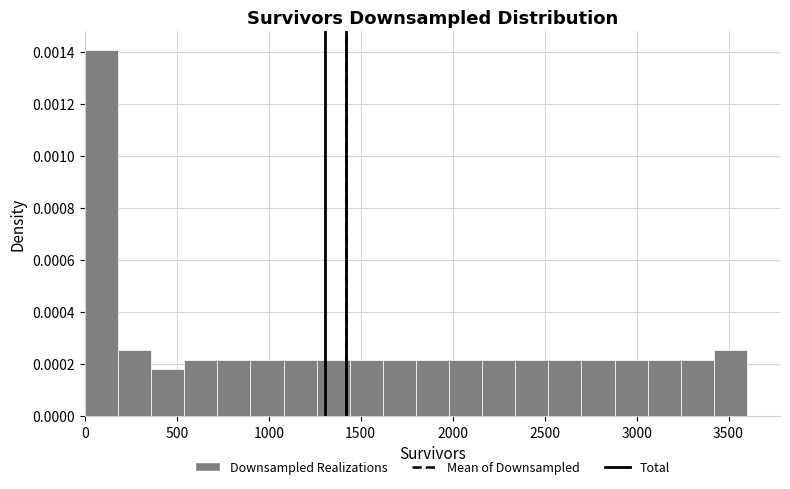

Read against the x-axis, roughly where is the centre of the tallest bar?

100